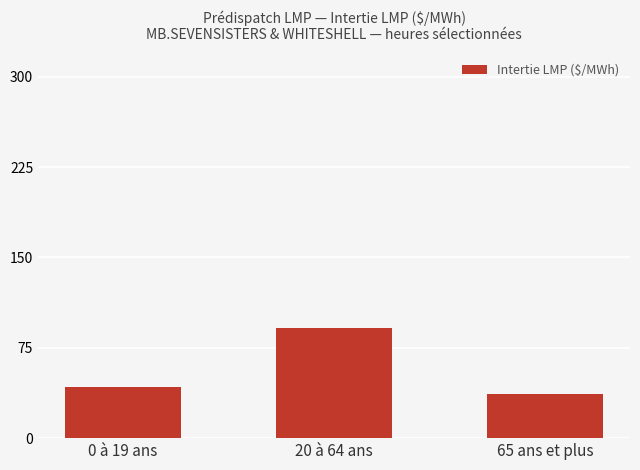

At which label is the value closest to 64?

0 à 19 ans